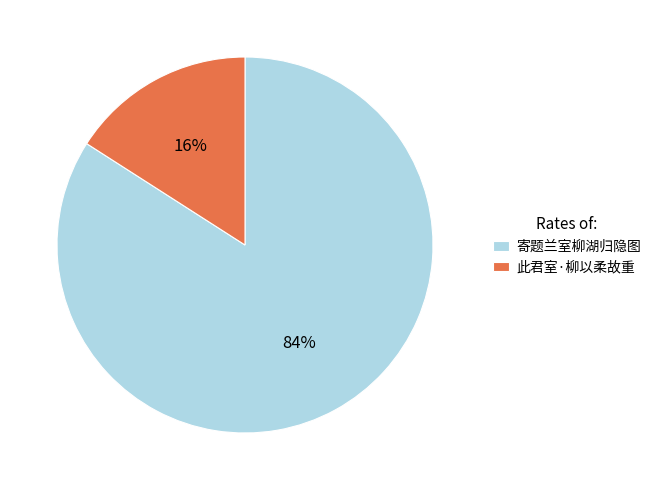

Is it true that 寄题兰室柳湖归隐图 is 92% of the pie?

False